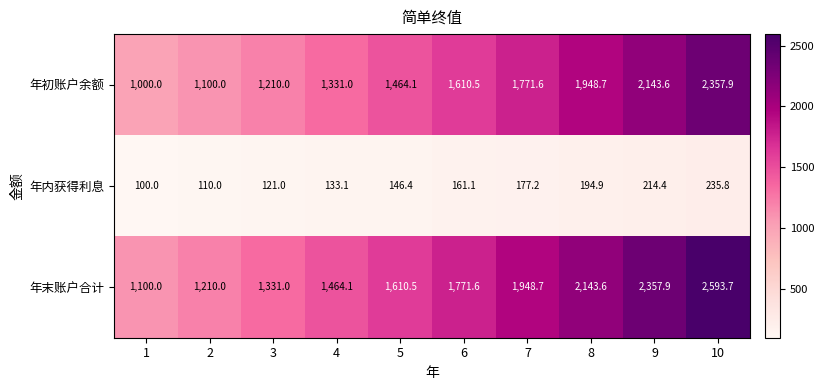

At how many categories does at least one series exceed 2304?

2